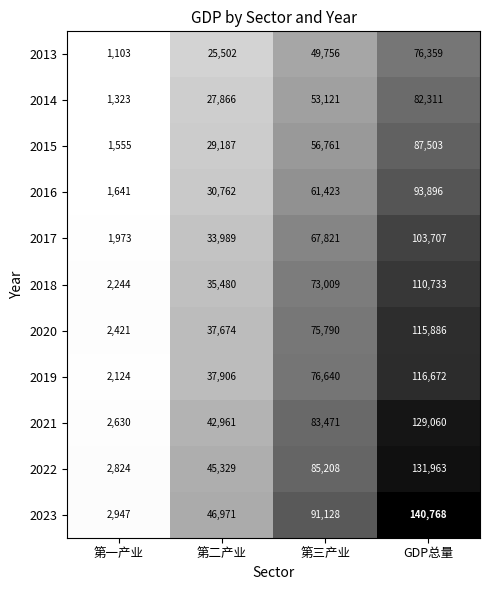

What is the greatest value displayed?

140768